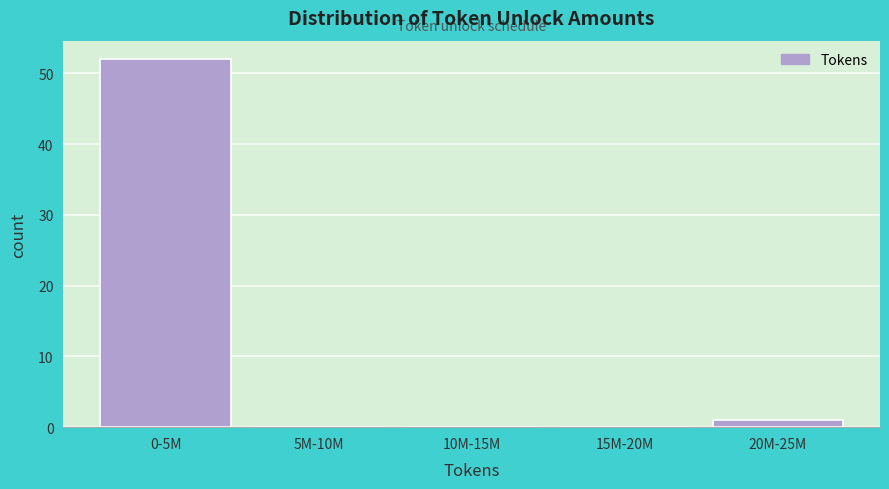

Reading left to right, extract all data points from this chart.

0-5M=52	5M-10M=0	10M-15M=0	15M-20M=0	20M-25M=1